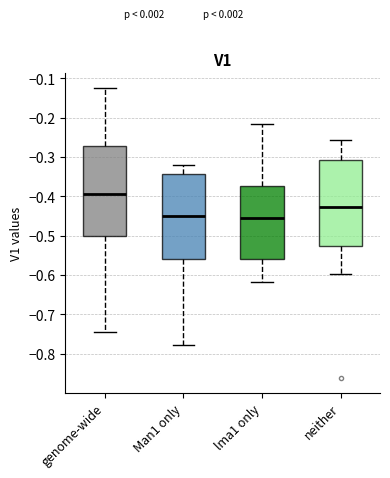

Reading left to right, read every box against the y-axis: the position of its median line, the range the box covers, and the ends of its whiskers. The values are not printed on the chart, so give them approximately, as read against the axis.

genome-wide: median -0.40, box -0.50 to -0.27, whiskers -0.74 to -0.12
Man1 only: median -0.45, box -0.56 to -0.34, whiskers -0.78 to -0.32
lma1 only: median -0.46, box -0.56 to -0.37, whiskers -0.62 to -0.22
neither: median -0.43, box -0.53 to -0.31, whiskers -0.60 to -0.26